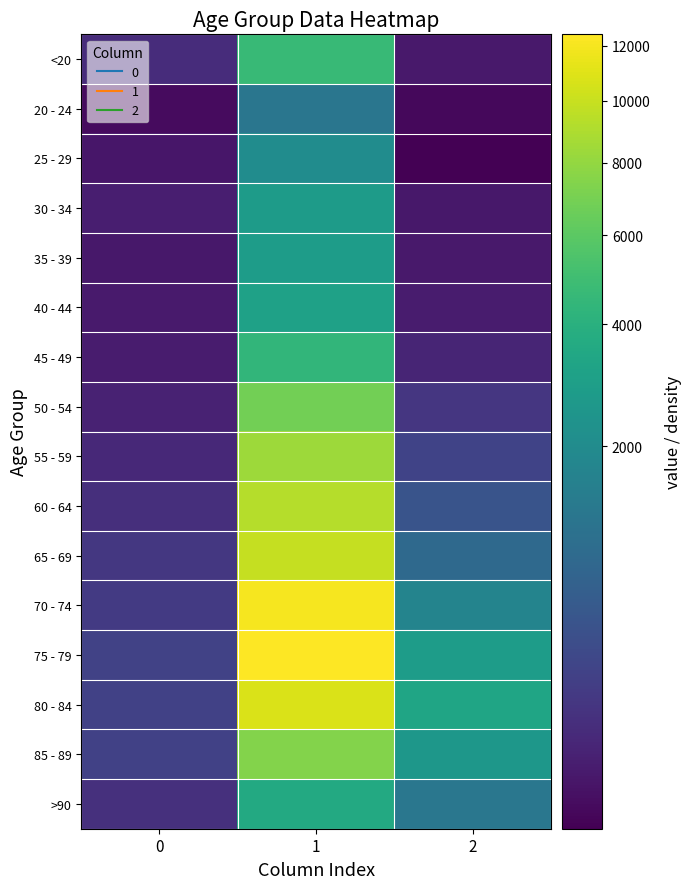

What is the difference between the highest and lowest values at 0?

215